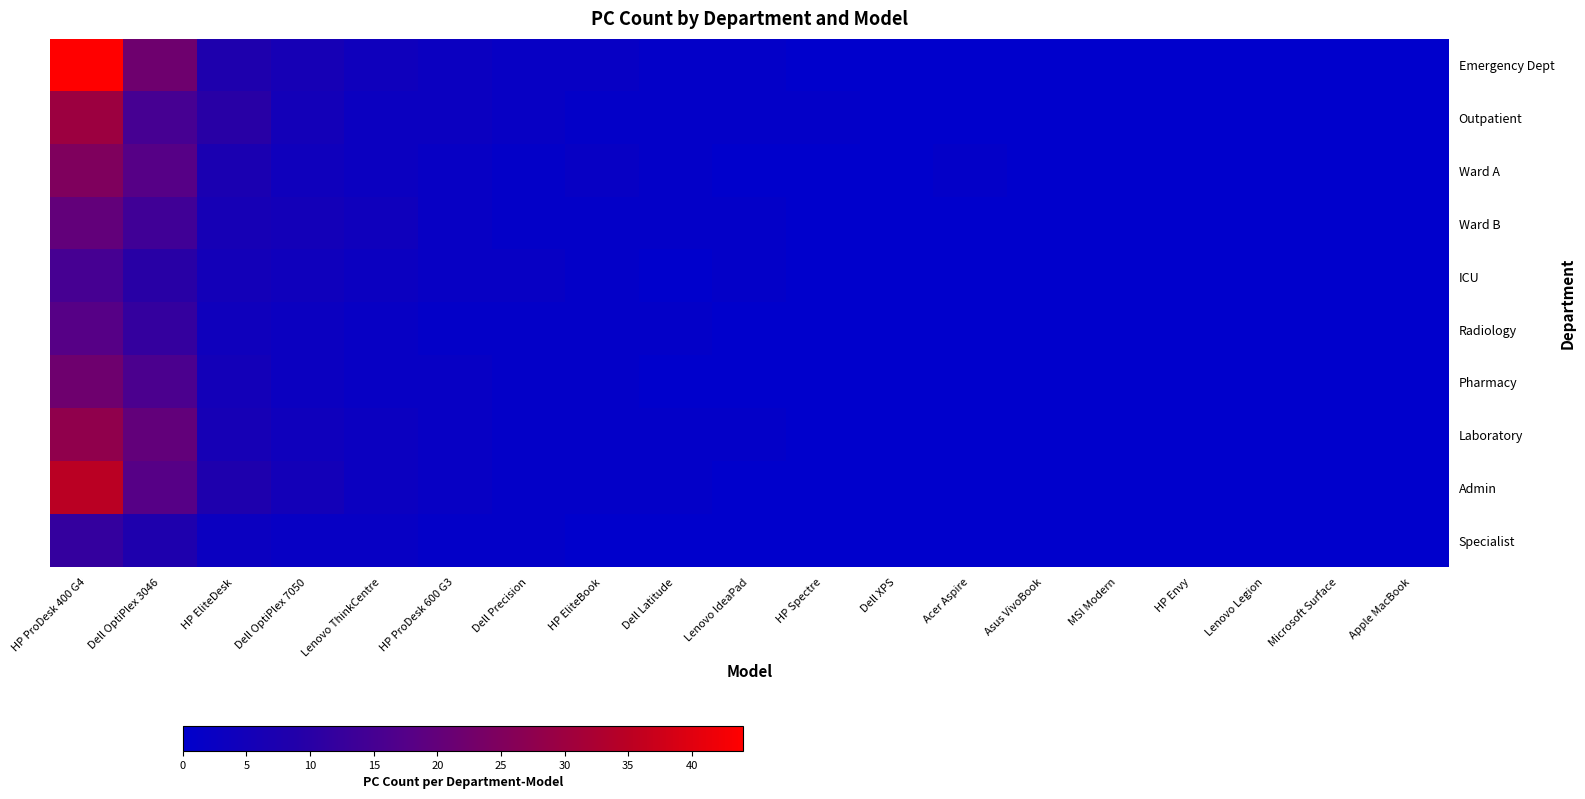

Between HP ProDesk 400 G4 and Lenovo IdeaPad, which series saw the biggest shift?

Emergency Dept